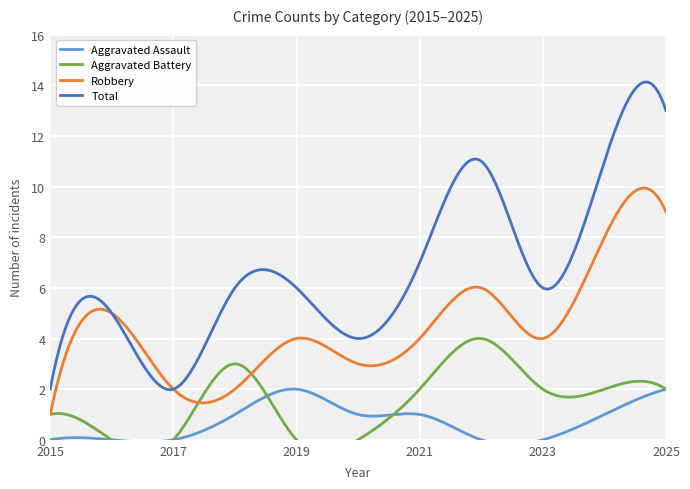

Reading right to left, extract all data points from this chart.

Aggravated Assault: 2	1	0	0	1	1	2	1	0	0	0
Aggravated Battery: 2	2	2	4	2	0	0	3	0	0	1
Robbery: 9	8	4	6	4	3	4	2	2	5	1
Total: 13	11	6	11	7	4	6	6	2	5	2